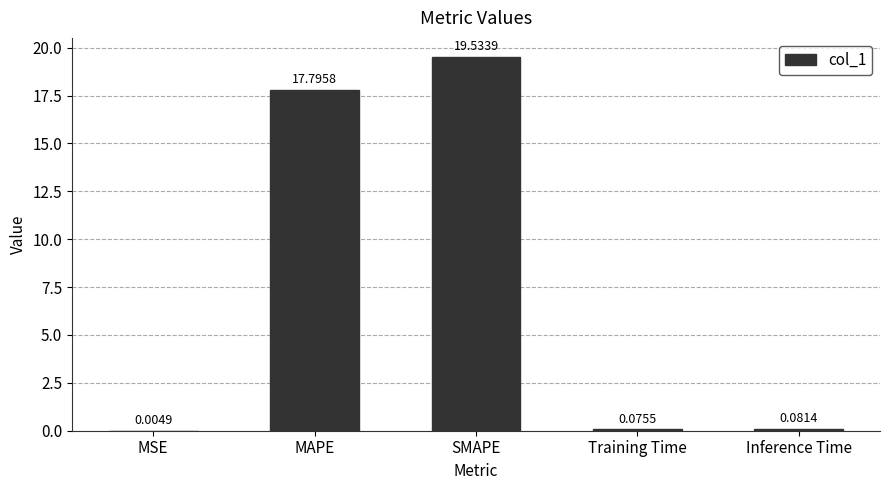

At which label is the value closest to 9?

MAPE